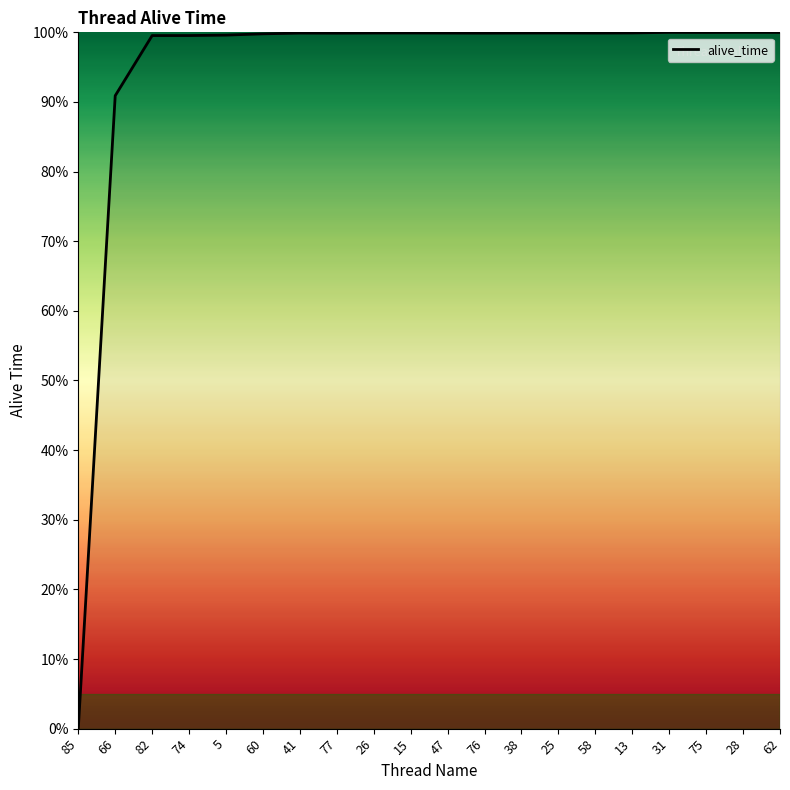

The chart shows a value of 100.0 at 62. True or false?

True